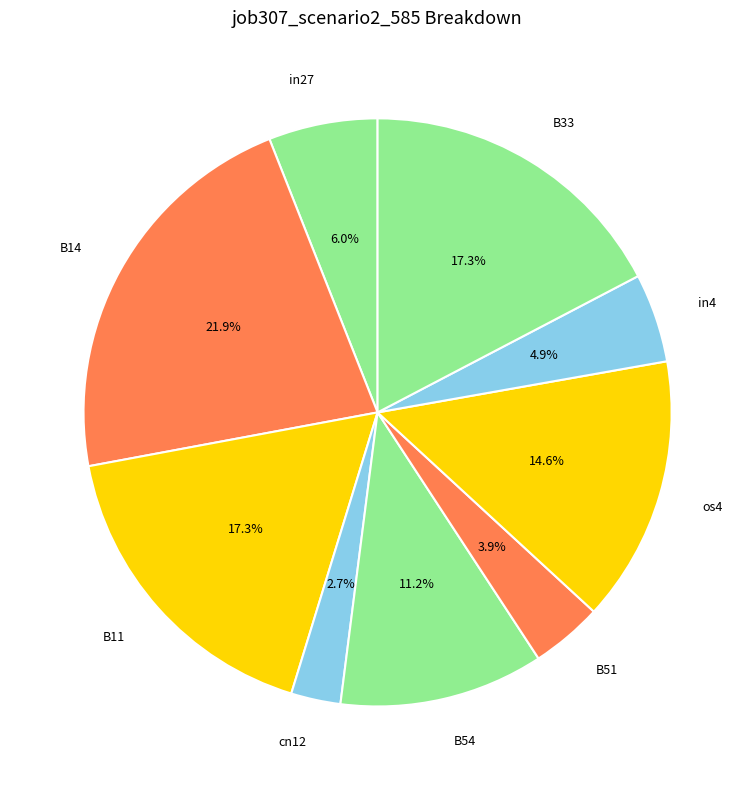

Which category has the biggest portion of the pie?

B14